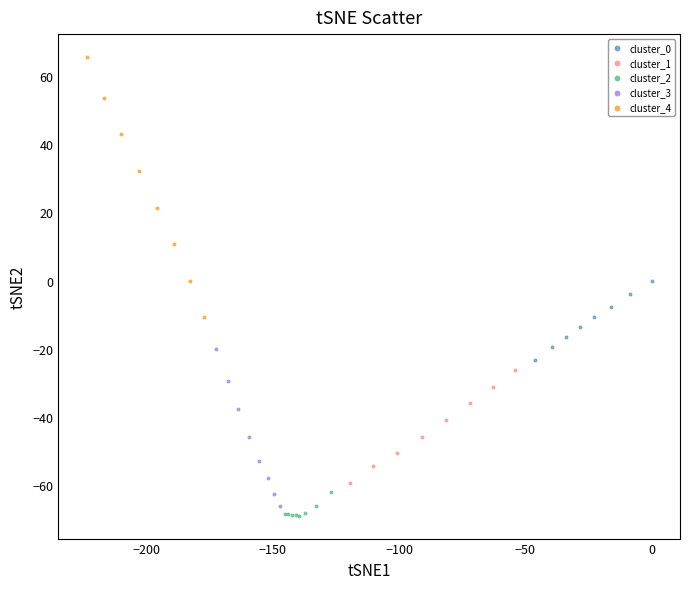

Which series has the widest spread of Y values?

cluster_4